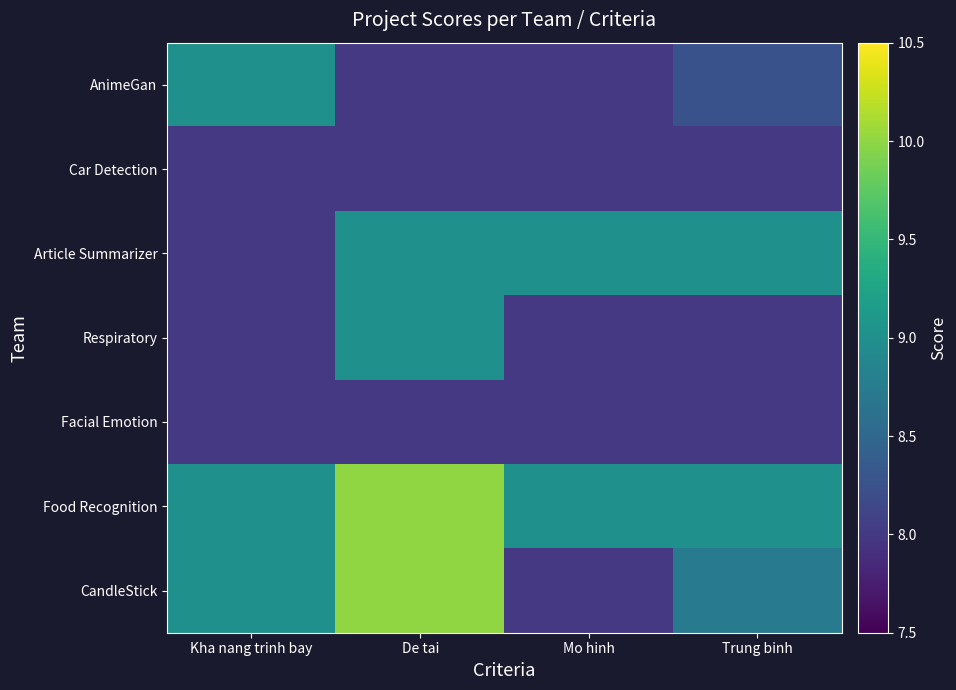

Between Trung binh and De tai, which is larger?

Trung binh